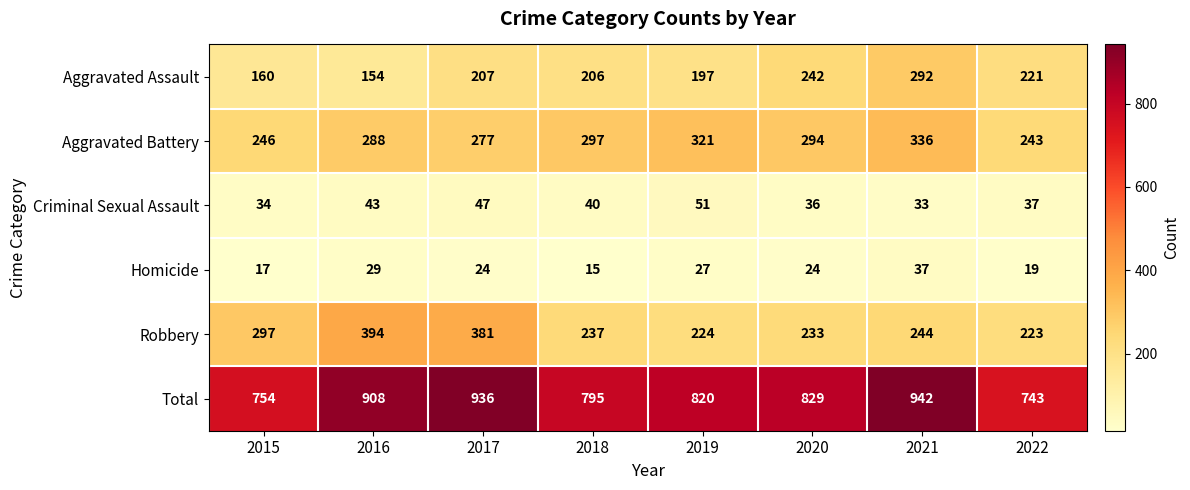

At which label is Robbery closest to 308?

2015